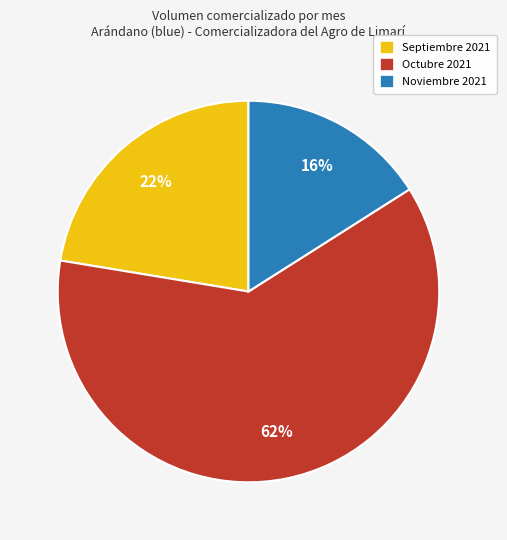

Count the number of slices in the pie.

3